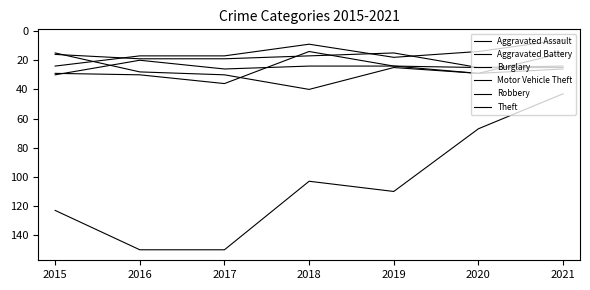

At which category is the sum across all series the highest?

2017